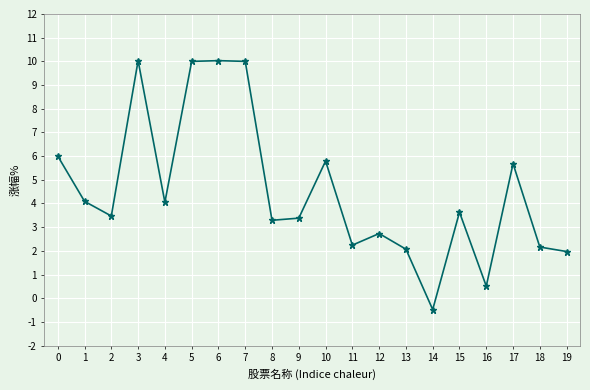

How many data points are less than 3?

7